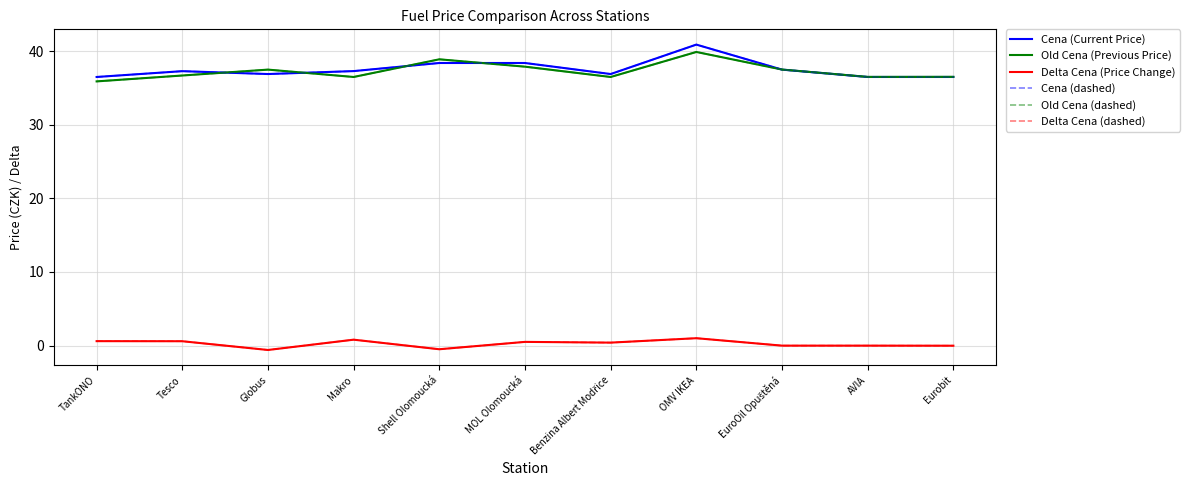

Does the chart have visible grid lines?

Yes